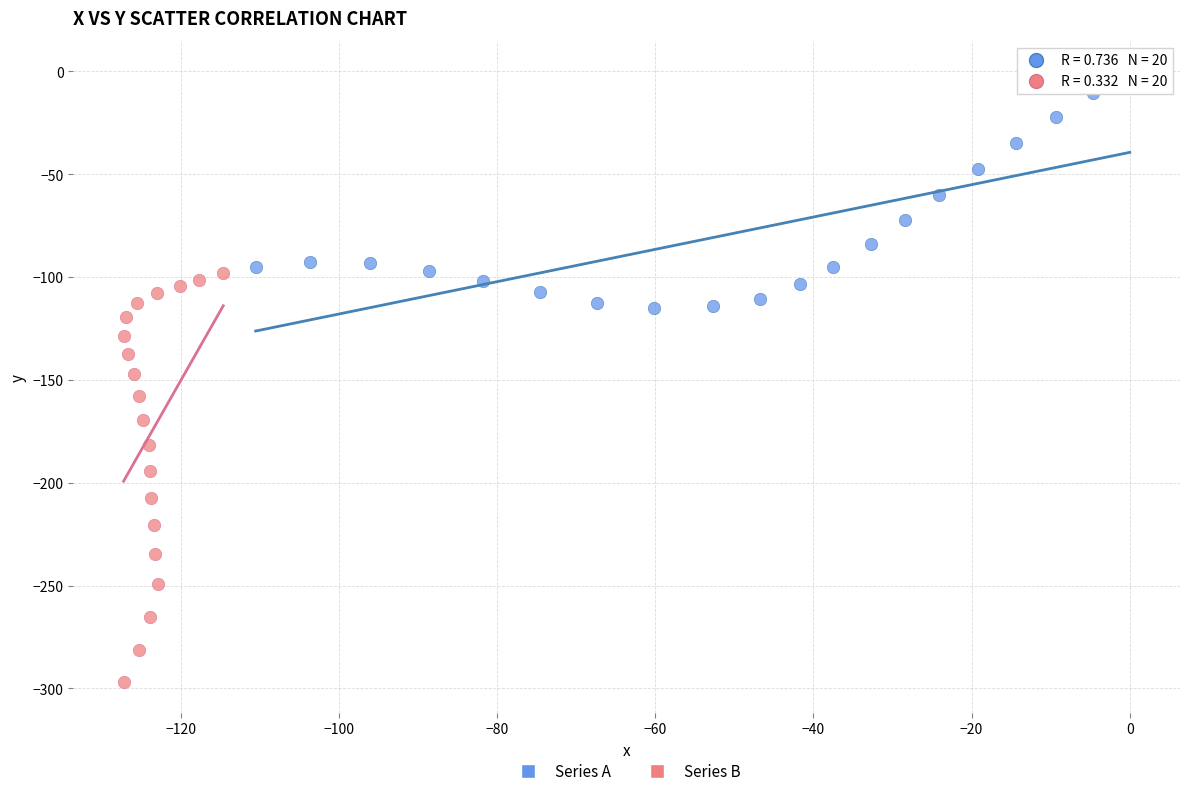

What are all the series names shown in the legend?

Series A, Series B